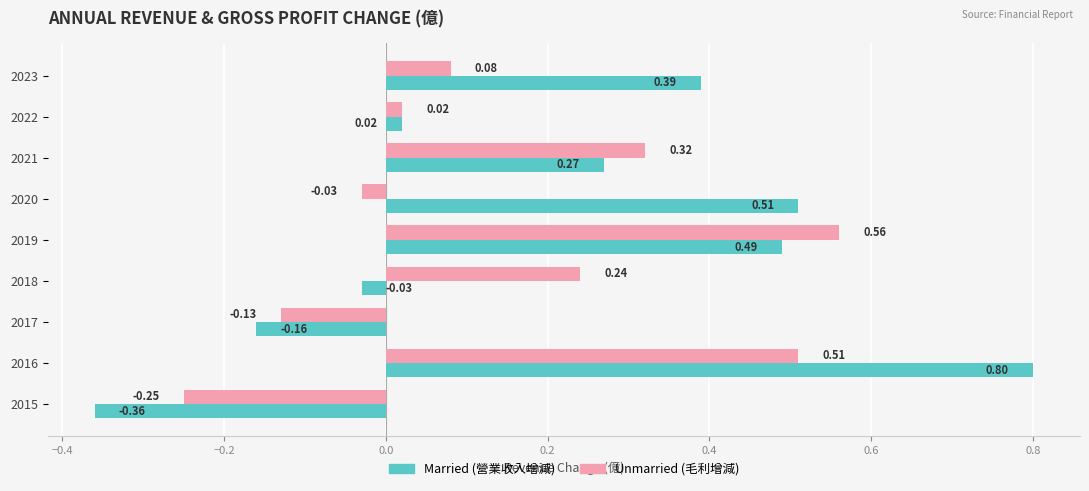

What is the total value across all series at 2015?

-0.6